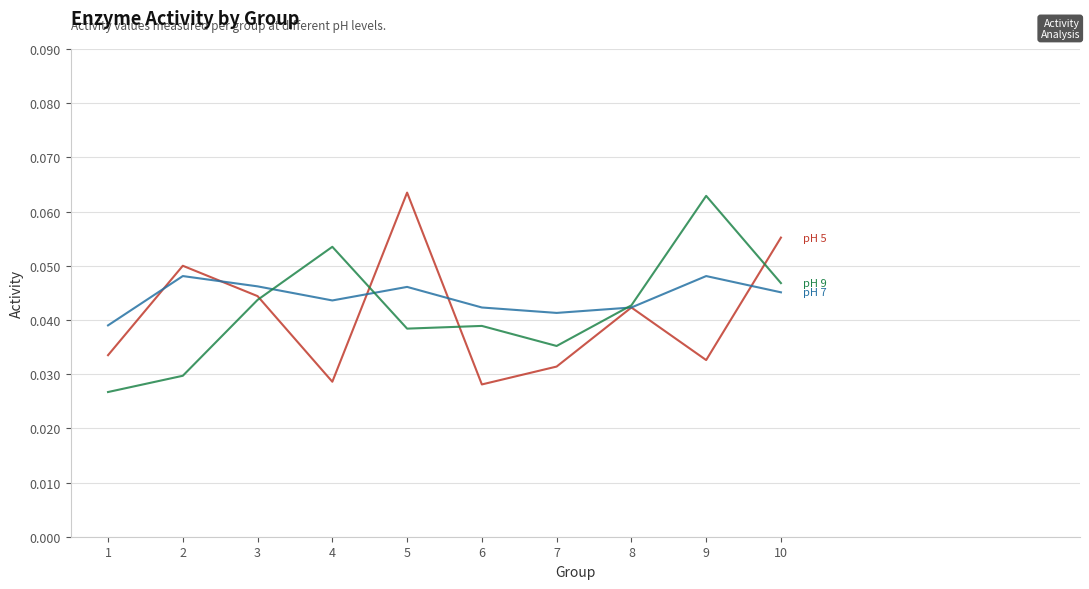

Is it true that pH 9 equals 0.0 at 6?

False